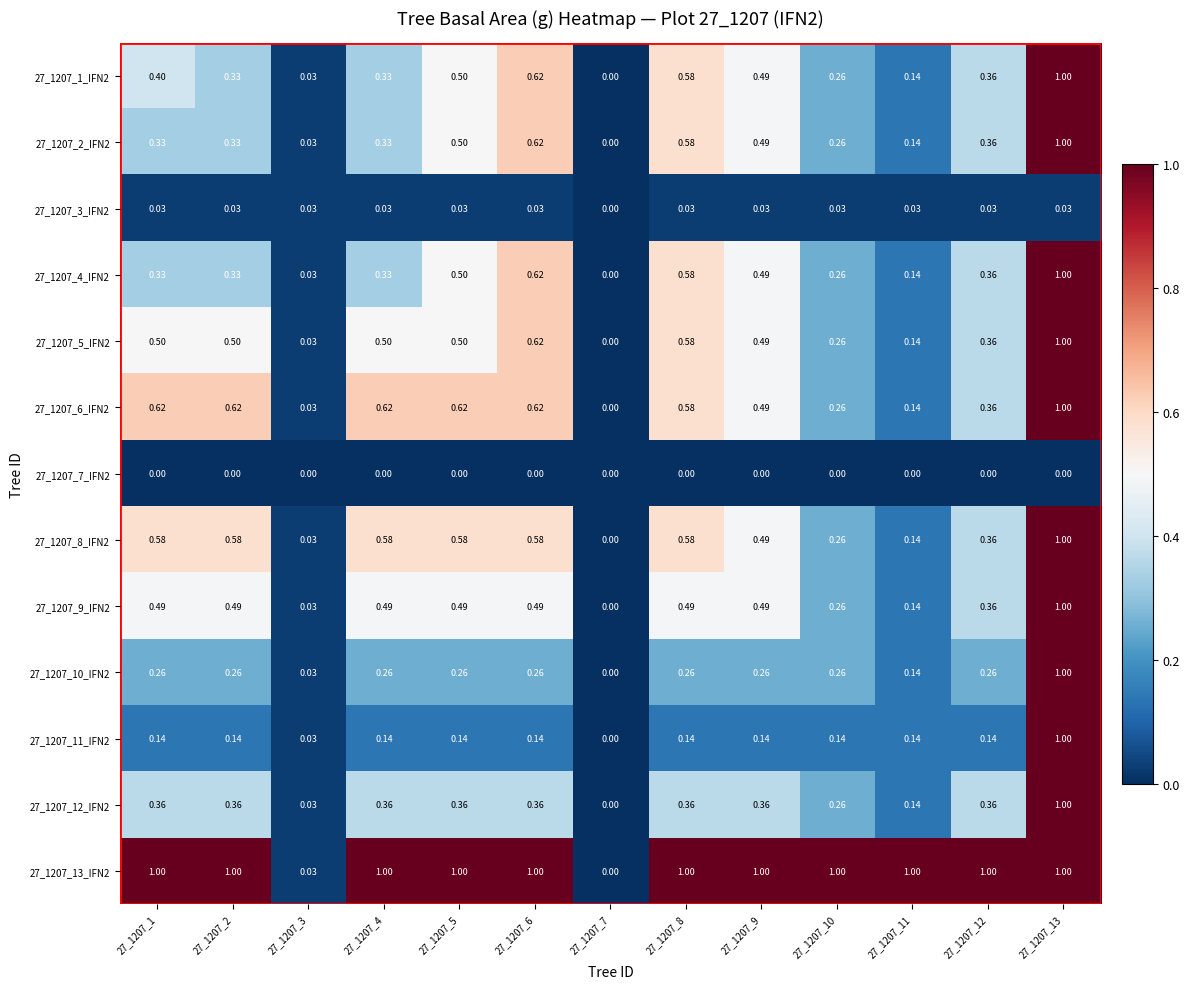

Is the value of 27_1207_7_IFN2 at 27_1207_4 greater than the value of 27_1207_9_IFN2 at 27_1207_3?

No